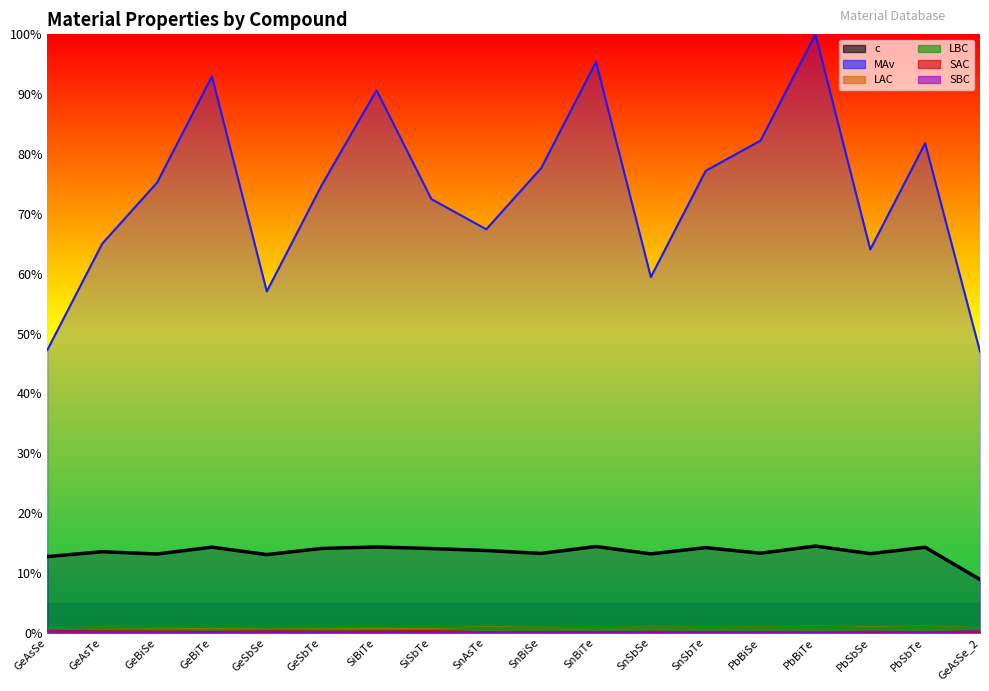

True or false: SAC and MAv cross at least once.

False